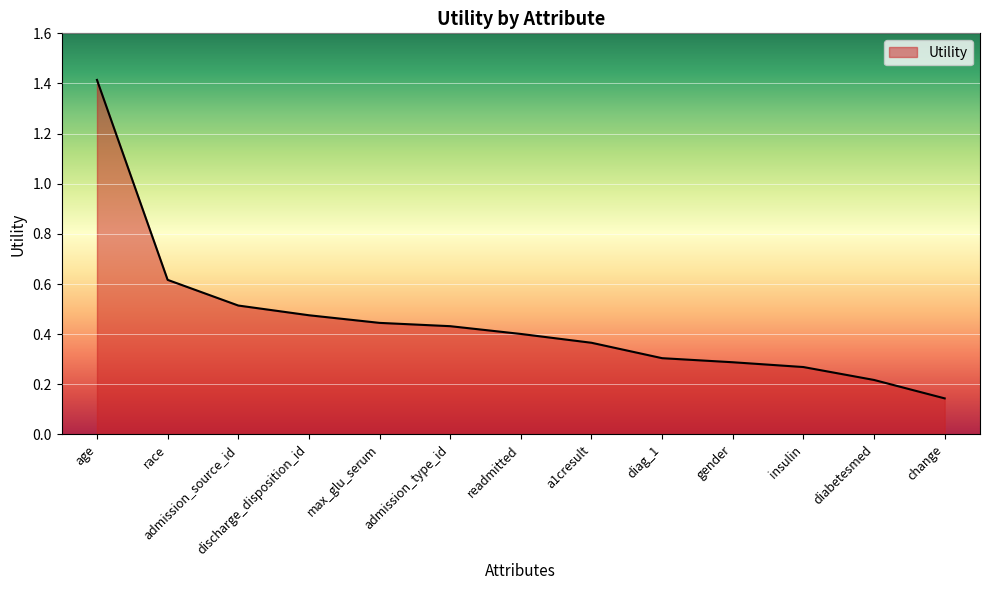

Where is the data nearest to the value 0?

change